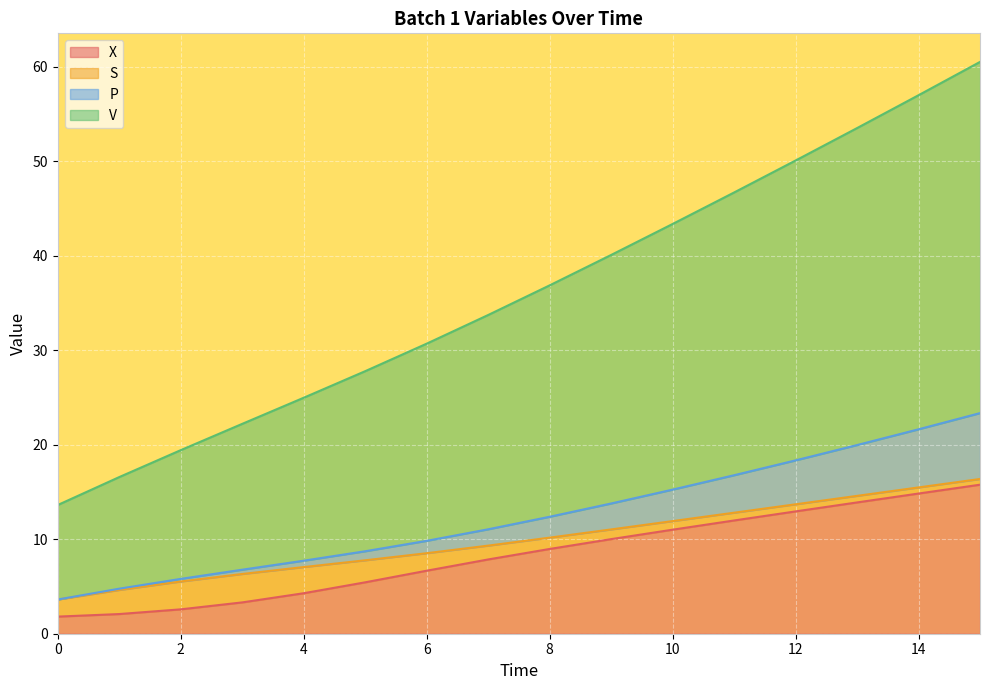

What is the value of the P point at the 14th from the left?

20.0